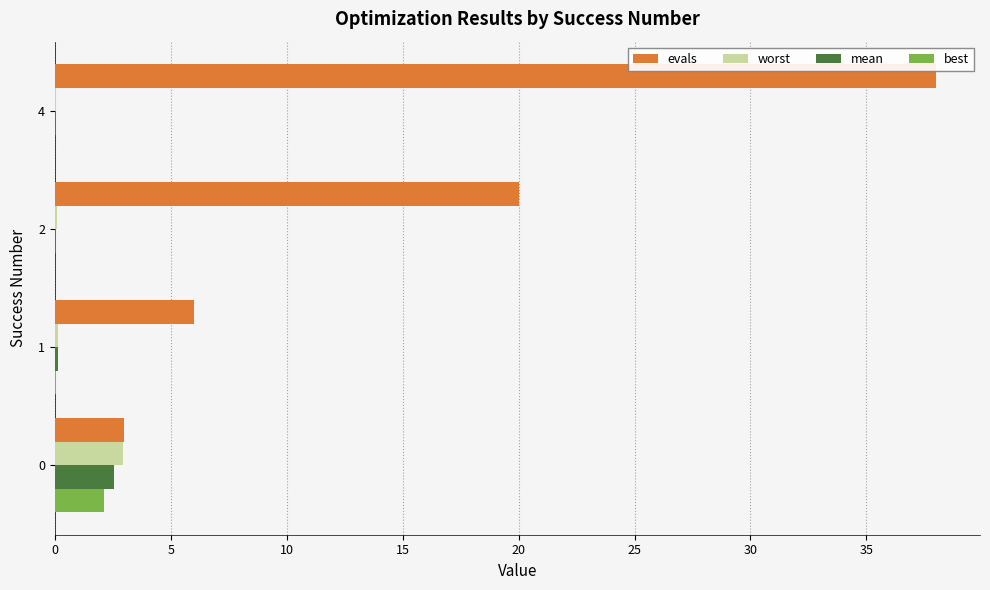

Which category has the highest value across all series?

4